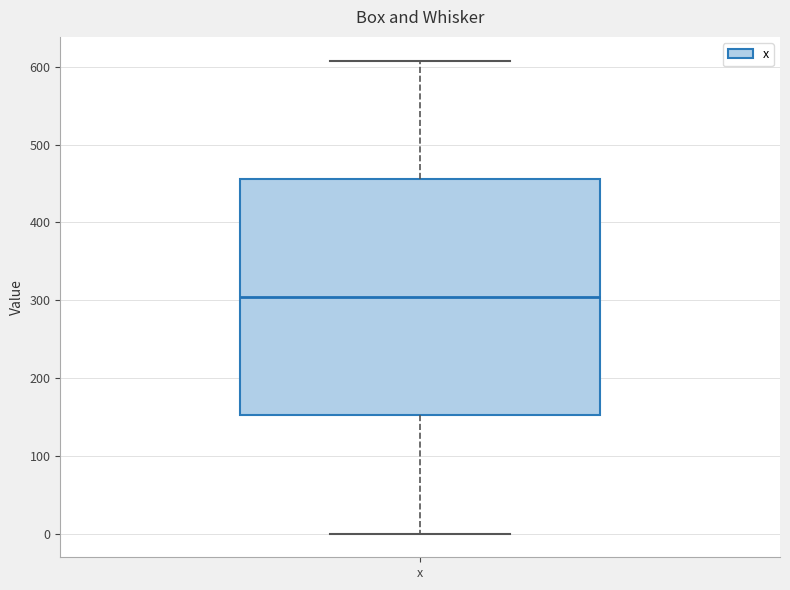

Transcribe this box plot: give where the median line is, the range the box spans, and where the two whiskers end, as read against the y-axis. The values are not printed on the chart, so give them approximately, as read against the axis.

median 300, box 150 to 460, whiskers 0 to 610